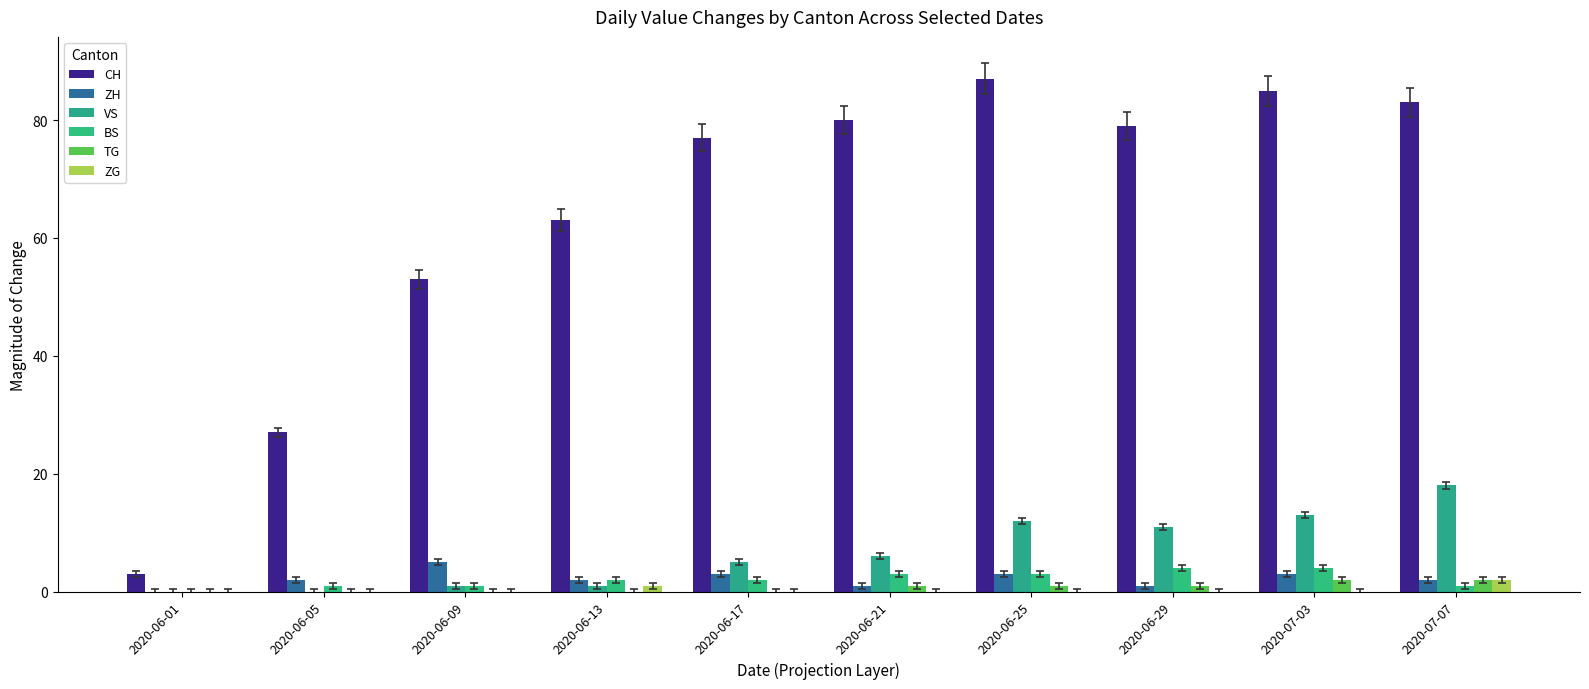

How many positive values does the ZH series have?

9